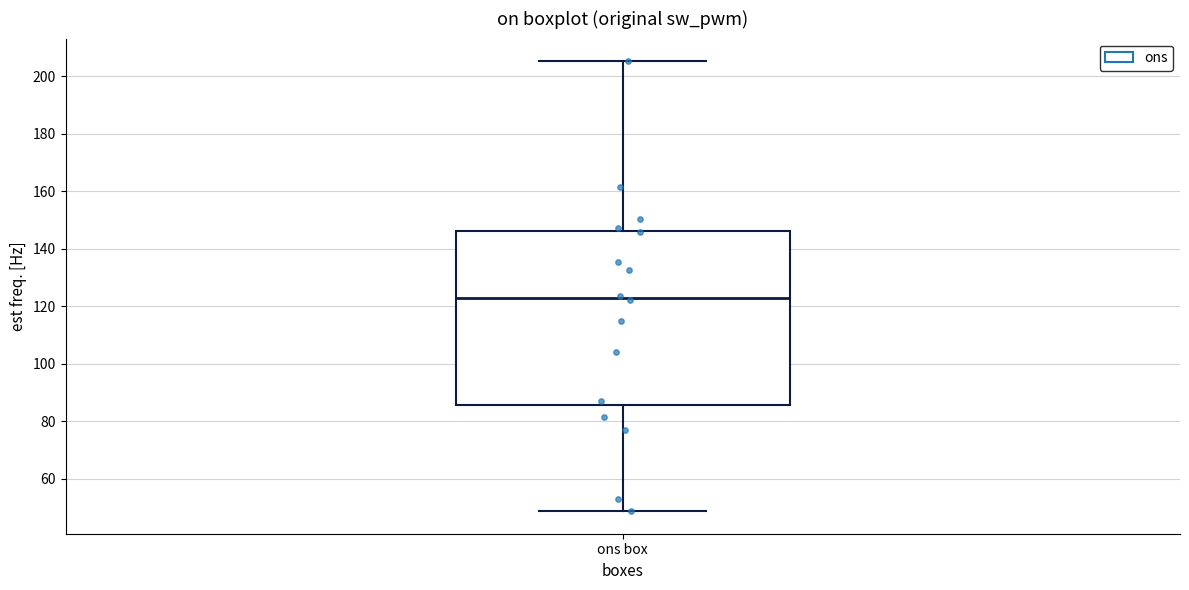

Read this box plot against the y-axis: the position of the median line, the range covered by the box, and the ends of both whiskers. The values are not printed on the chart, so give them approximately, as read against the axis.

median 122, box 86 to 146, whiskers 48 to 206